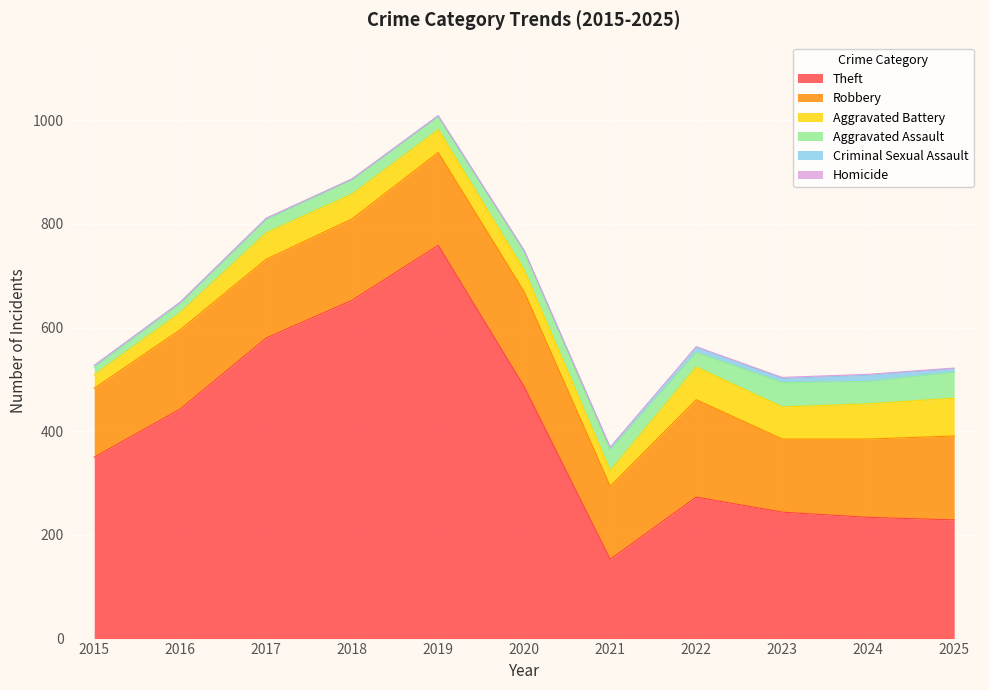

At 2016, list the series in order from smallest to largest.

Homicide, Criminal Sexual Assault, Aggravated Assault, Aggravated Battery, Robbery, Theft